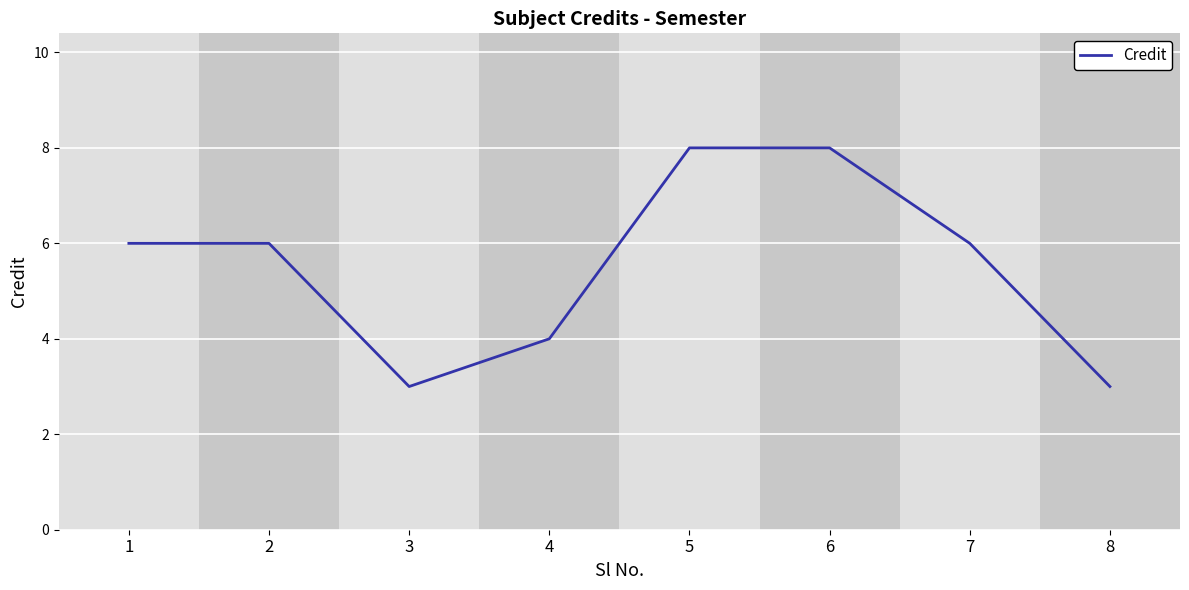

How many interior local valleys (lower than both neighbors) does the data have?

1